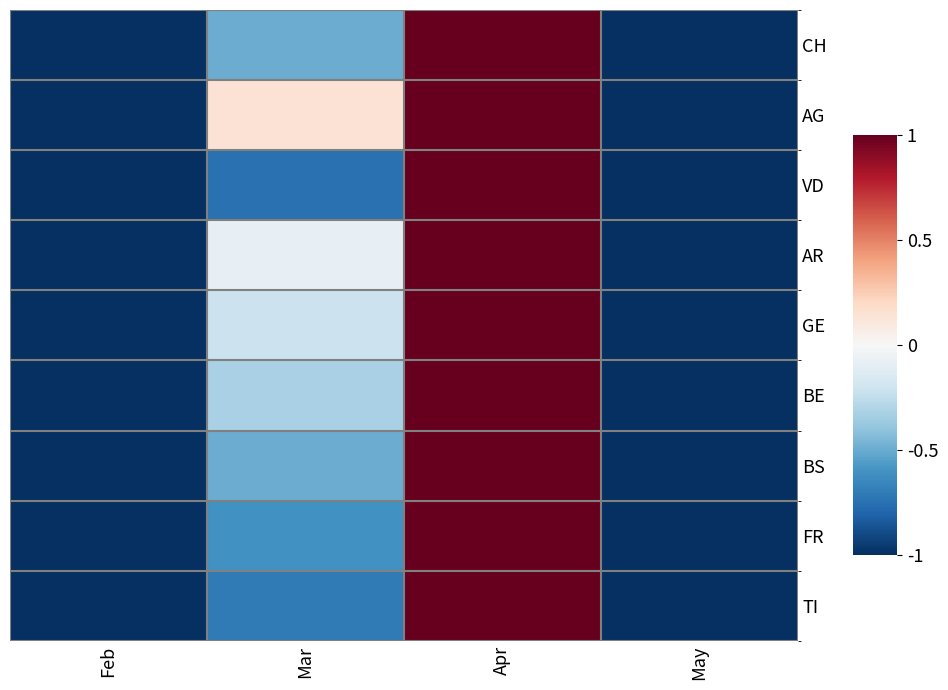

At how many categories does at least one series exceed 0?

2